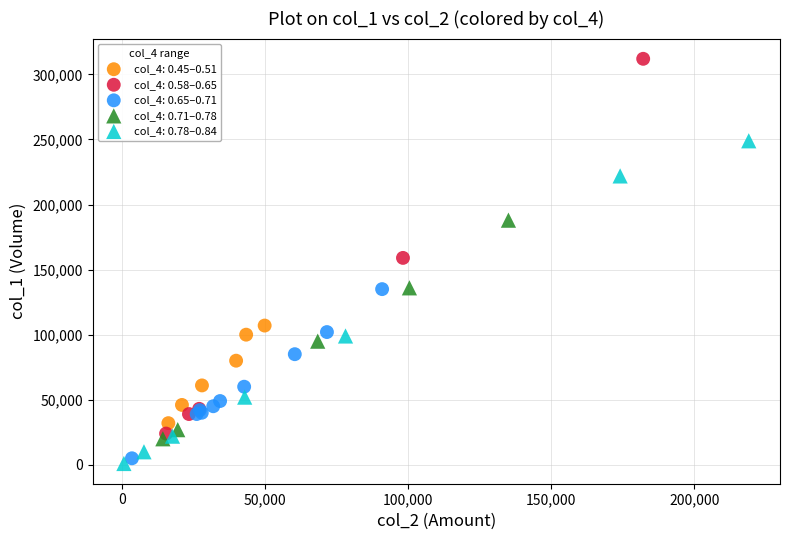

Which series reaches the minimum Y coordinate?

col_4: 0.78–0.84